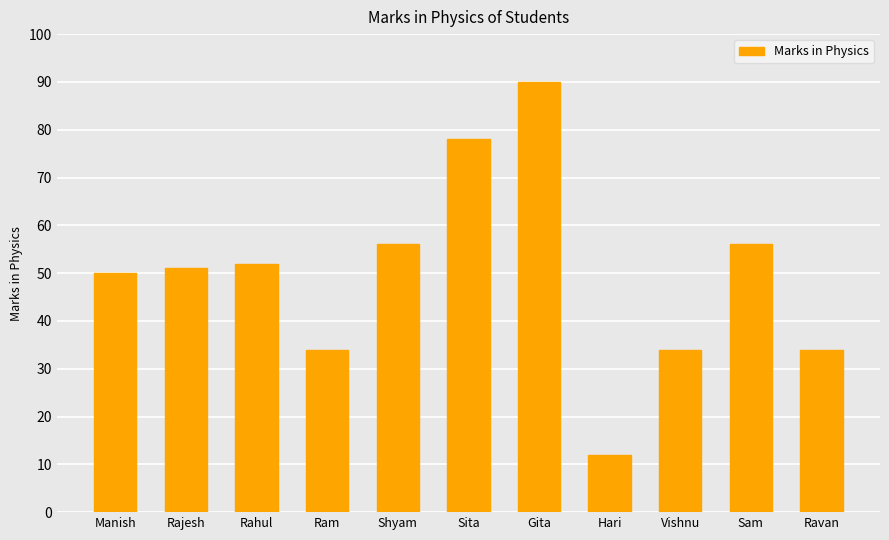

Which has a higher value, Gita or Rajesh?

Gita